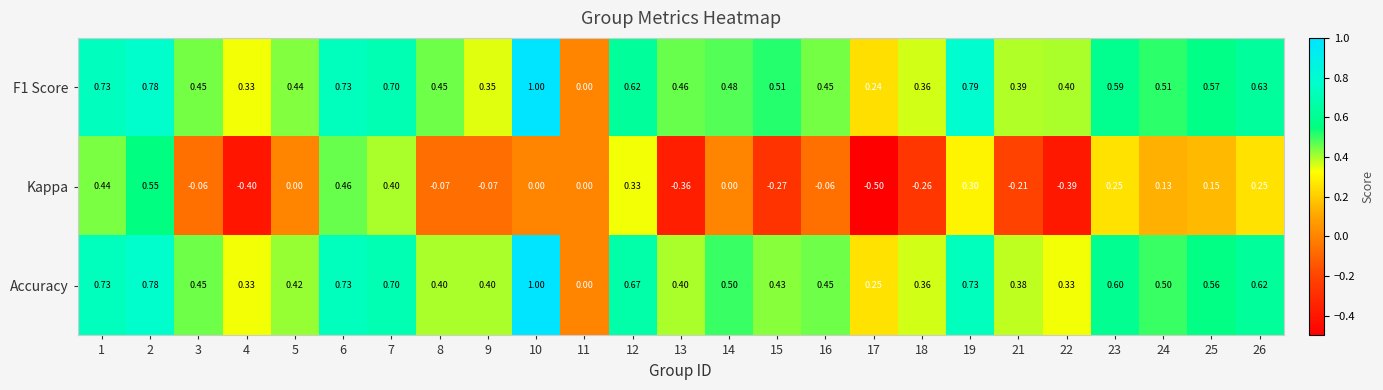

Is the value of Accuracy at 12 greater than the value of Kappa at 23?

Yes